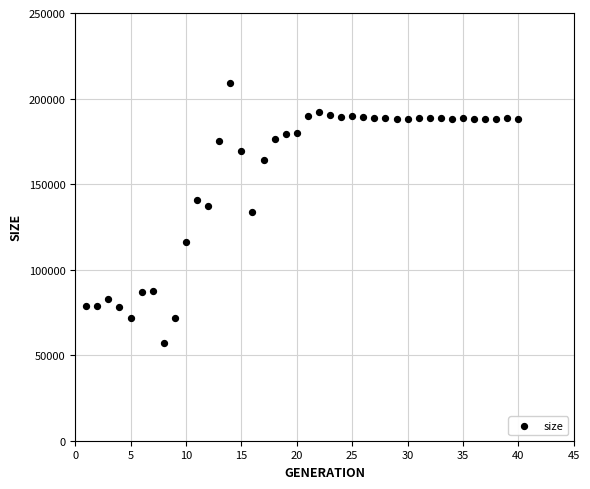

What is the range of X values (max minus min)?

39